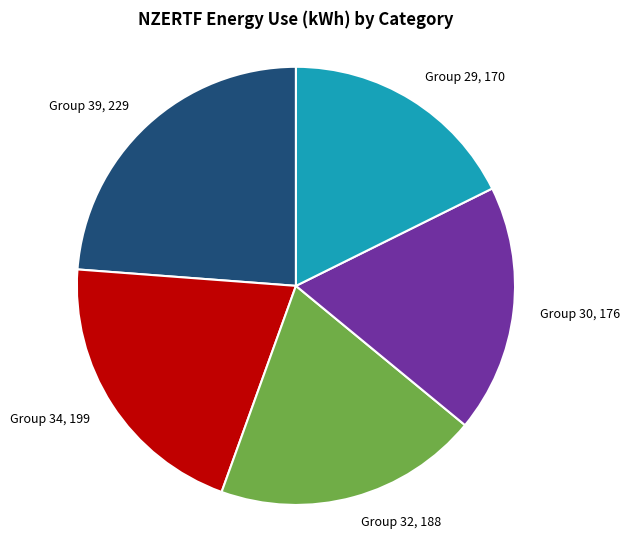

Combined, do Group 32, 188 and Group 29, 170 account for over 50%?

No